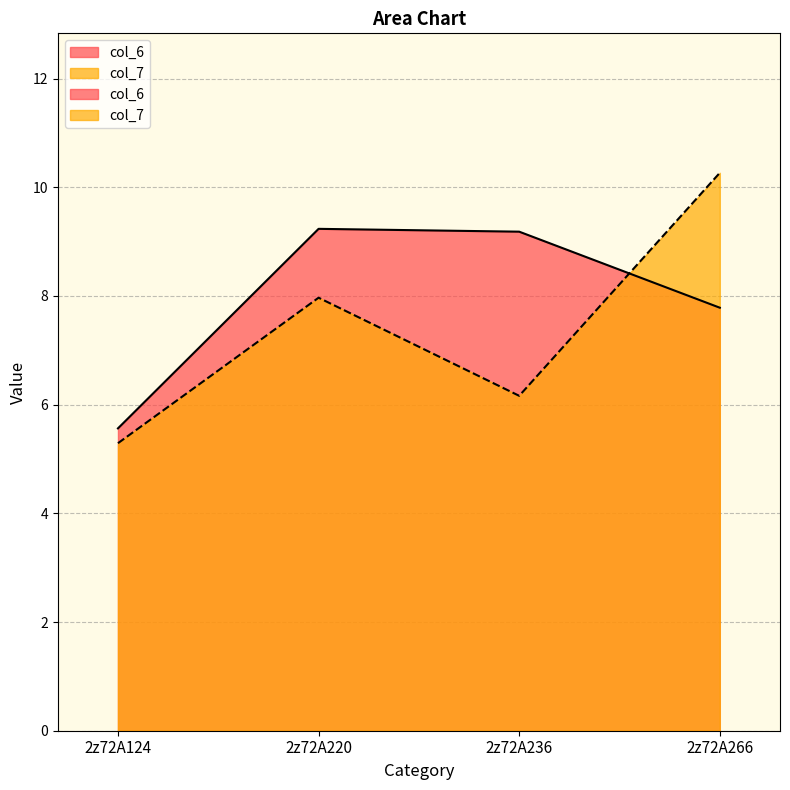

What is the total value across all series at 2z72A236?

15.3